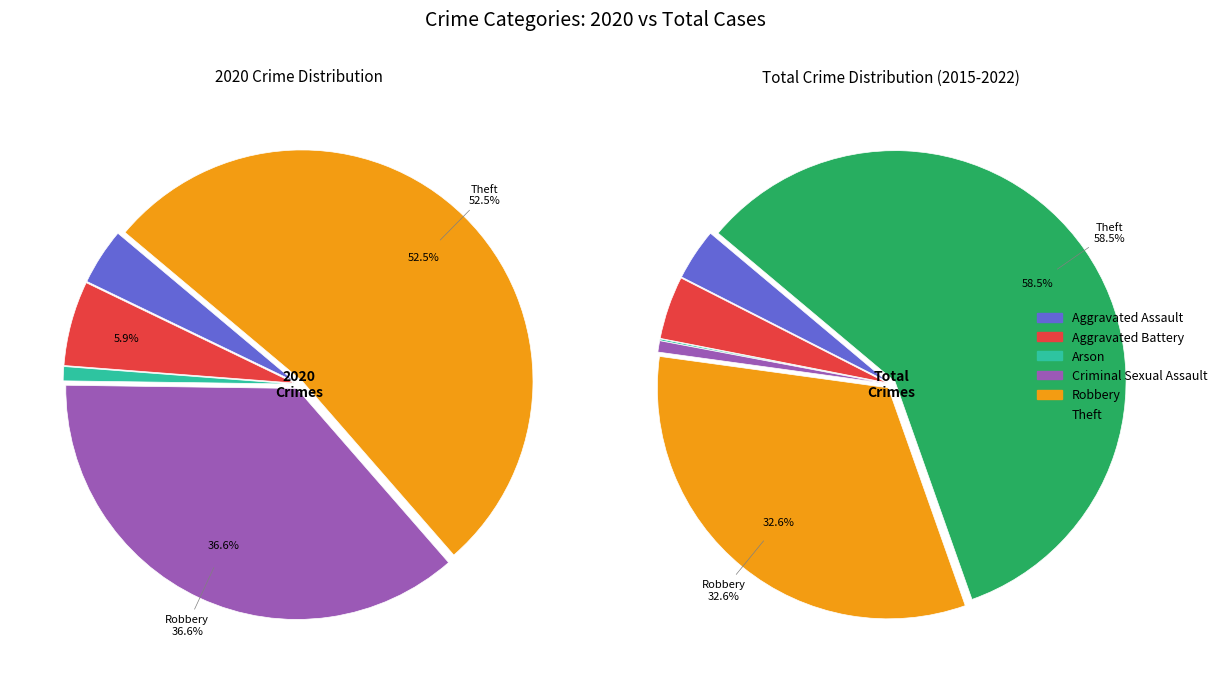

Is it true that 2 is 0% of the pie?

True